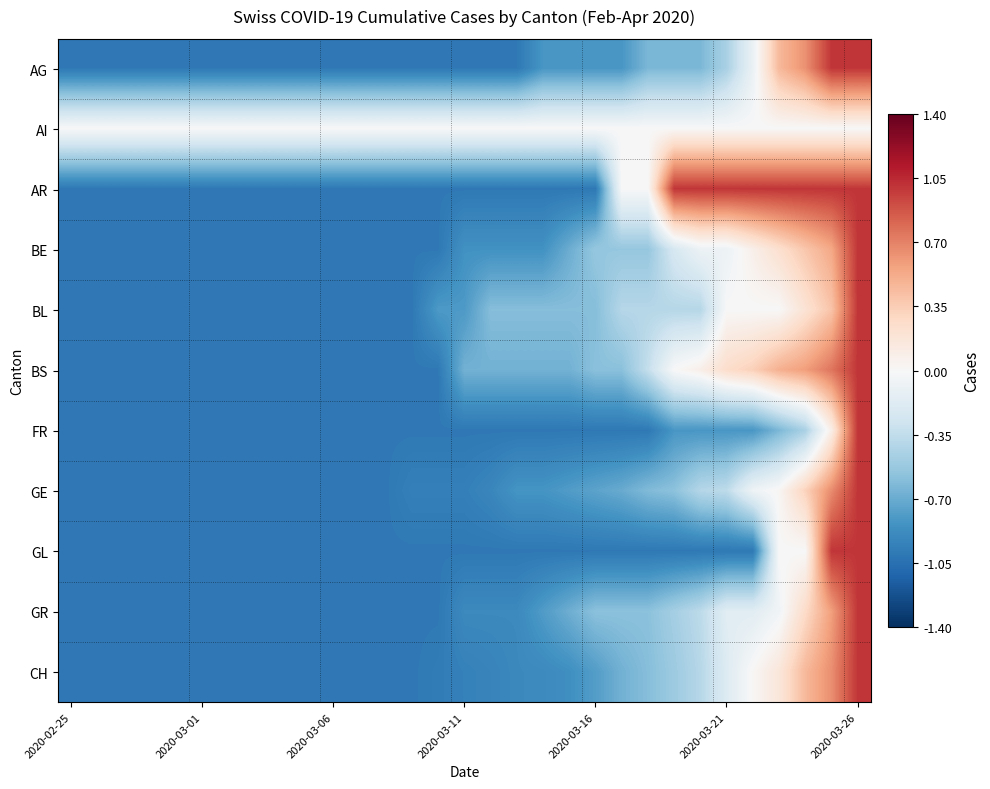

Reading left to right, transcribe all the data shown in this chart.

AG: -1.0	-1.0	-1.0	-1.0	-1.0	-1.0	-1.0	-1.0	-1.0	-1.0	-1.0	-1.0	-1.0	-1.0	-1.0	-1.0	-1.0	-1.0	-0.8	-0.8	-0.8	-0.8	-0.6	-0.6	-0.6	-0.5	-0.1	0.5	0.6	1.0	1.0
AI: 0.0	0.0	0.0	0.0	0.0	0.0	0.0	0.0	0.0	0.0	0.0	0.0	0.0	0.0	0.0	0.0	0.0	0.0	0.0	0.0	0.0	0.0	0.0	0.0	0.0	0.0	0.0	0.0	0.0	0.0	0.0
AR: -1.0	-1.0	-1.0	-1.0	-1.0	-1.0	-1.0	-1.0	-1.0	-1.0	-1.0	-1.0	-1.0	-1.0	-1.0	-1.0	-1.0	-1.0	-1.0	-1.0	-1.0	0.0	0.0	1.0	1.0	1.0	1.0	1.0	1.0	1.0	1.0
BE: -1.0	-1.0	-1.0	-1.0	-1.0	-1.0	-1.0	-1.0	-1.0	-1.0	-1.0	-1.0	-1.0	-1.0	-1.0	-0.8	-0.8	-0.8	-0.8	-0.7	-0.5	-0.5	-0.5	-0.2	-0.1	-0.1	0.1	0.2	0.4	0.5	1.0
BL: -1.0	-1.0	-1.0	-1.0	-1.0	-1.0	-1.0	-1.0	-1.0	-1.0	-1.0	-1.0	-1.0	-1.0	-0.8	-0.8	-0.6	-0.6	-0.6	-0.6	-0.6	-0.4	-0.4	-0.4	-0.4	0.0	0.0	0.0	0.2	0.4	1.0
BS: -1.0	-1.0	-1.0	-1.0	-1.0	-1.0	-1.0	-1.0	-1.0	-1.0	-1.0	-1.0	-1.0	-1.0	-1.0	-0.7	-0.7	-0.7	-0.7	-0.7	-0.6	-0.6	-0.3	0.0	0.1	0.2	0.3	0.5	0.6	0.8	1.0
FR: -1.0	-1.0	-1.0	-1.0	-1.0	-1.0	-1.0	-1.0	-1.0	-1.0	-1.0	-1.0	-1.0	-1.0	-1.0	-1.0	-1.0	-1.0	-1.0	-1.0	-1.0	-1.0	-1.0	-0.8	-0.8	-0.8	-0.8	-0.6	-0.5	0.1	1.0
GE: -1.0	-1.0	-1.0	-1.0	-1.0	-1.0	-1.0	-1.0	-1.0	-1.0	-1.0	-1.0	-1.0	-1.0	-1.0	-1.0	-0.9	-0.8	-0.8	-0.8	-0.7	-0.7	-0.6	-0.6	-0.4	-0.4	-0.1	0.0	0.3	0.7	1.0
GL: -1.0	-1.0	-1.0	-1.0	-1.0	-1.0	-1.0	-1.0	-1.0	-1.0	-1.0	-1.0	-1.0	-1.0	-1.0	-1.0	-1.0	-1.0	-1.0	-1.0	-1.0	-1.0	-1.0	-1.0	-1.0	-1.0	-1.0	0.0	0.0	1.0	1.0
GR: -1.0	-1.0	-1.0	-1.0	-1.0	-1.0	-1.0	-1.0	-1.0	-1.0	-1.0	-1.0	-1.0	-1.0	-1.0	-0.9	-0.9	-0.9	-0.8	-0.7	-0.6	-0.6	-0.6	-0.5	-0.4	-0.2	-0.2	-0.1	0.3	0.6	1.0
CH: -1.0	-1.0	-1.0	-1.0	-1.0	-1.0	-1.0	-1.0	-1.0	-1.0	-1.0	-1.0	-1.0	-1.0	-1.0	-0.9	-0.9	-0.9	-0.9	-0.9	-0.8	-0.7	-0.6	-0.5	-0.4	-0.2	0.0	0.2	0.5	0.6	1.0